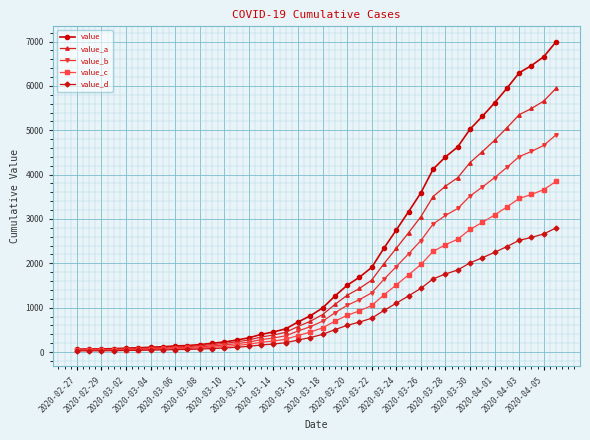

Is this an area chart (filled region under the line)?

No